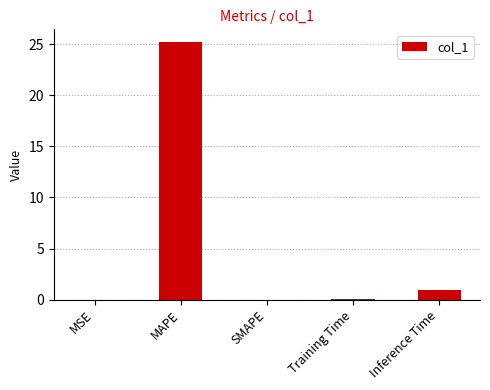

Which category has the highest value across all series?

MAPE